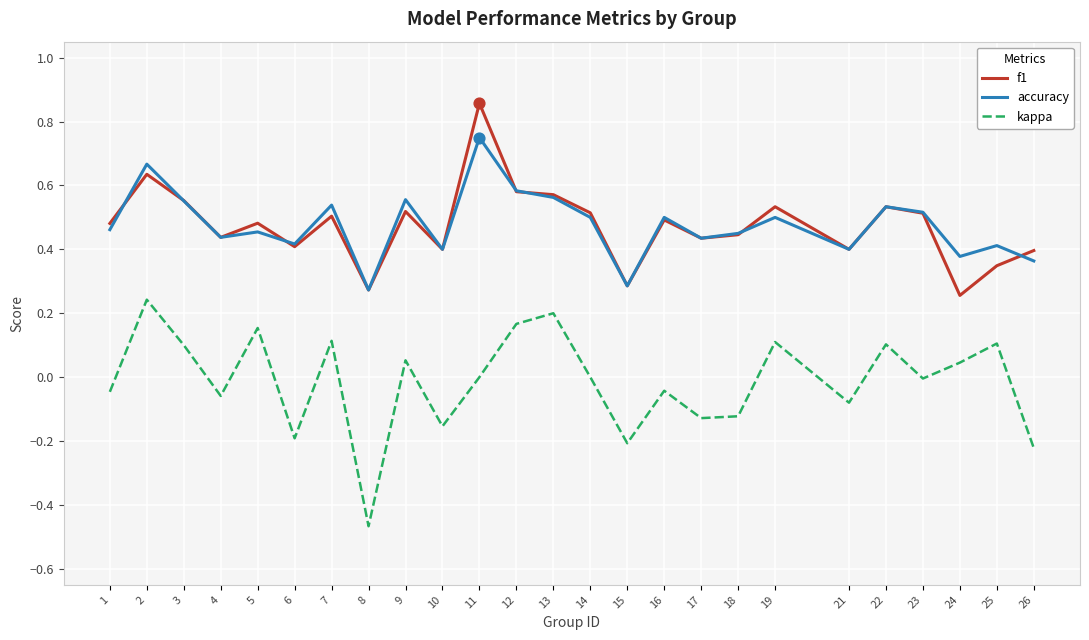

What are all the series names shown in the legend?

f1, accuracy, kappa